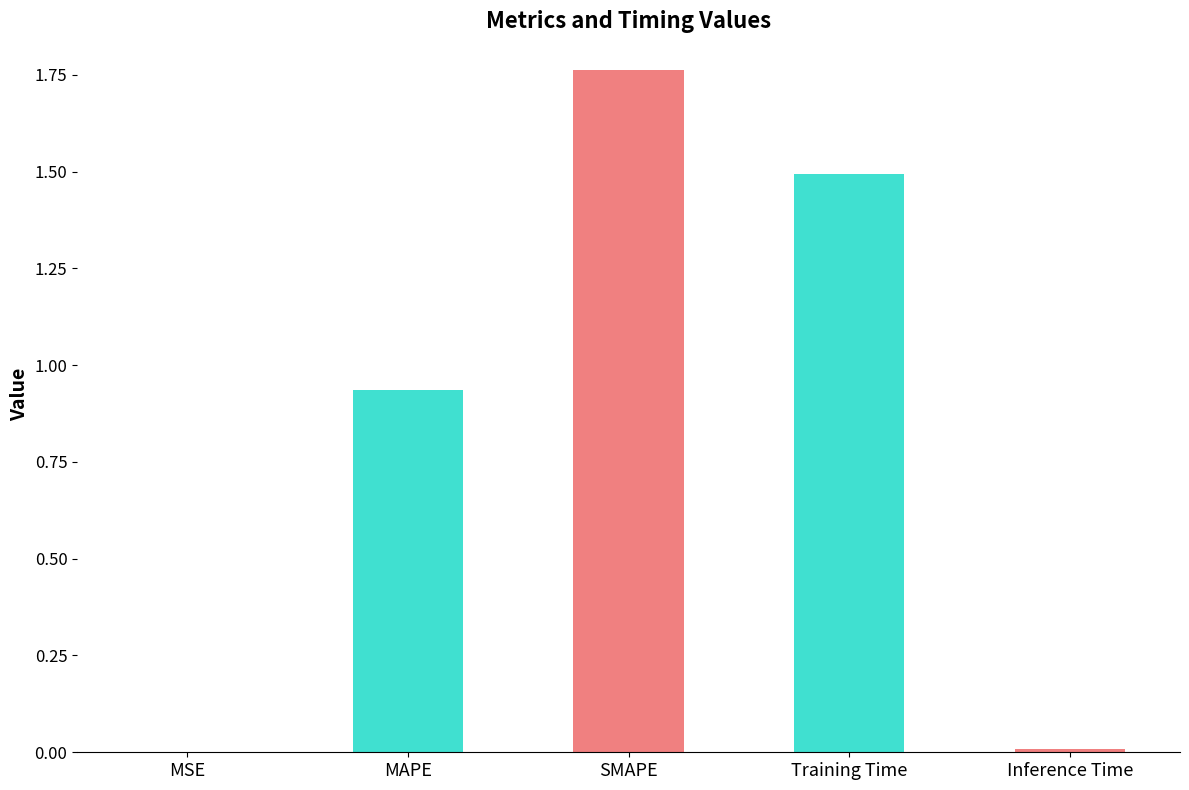

What is the greatest value displayed?

1.8